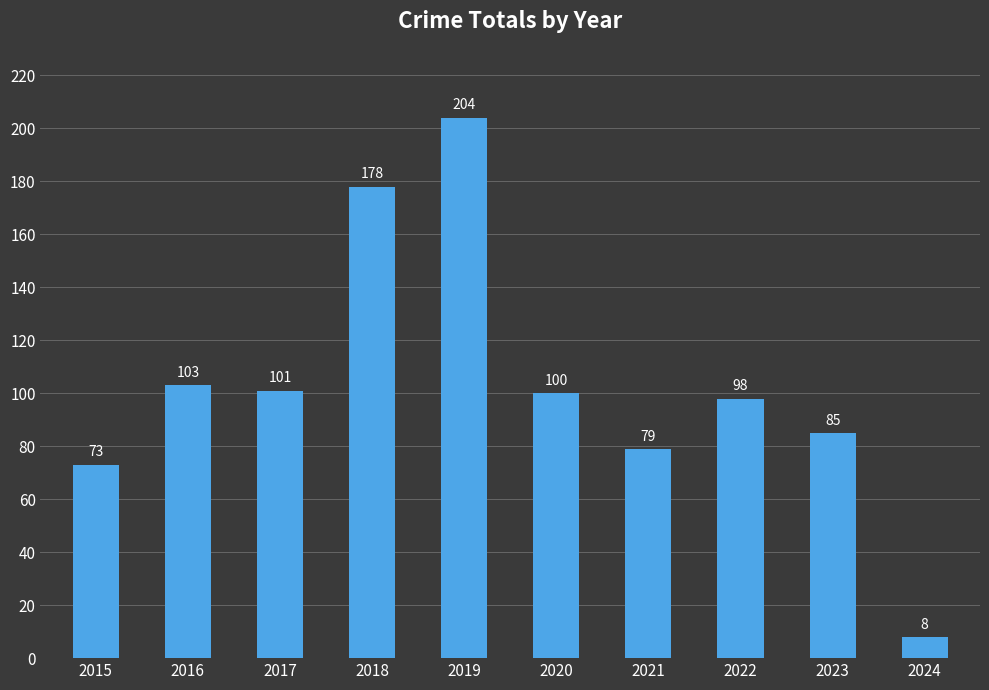

Which label corresponds to the largest value in the chart?

2019